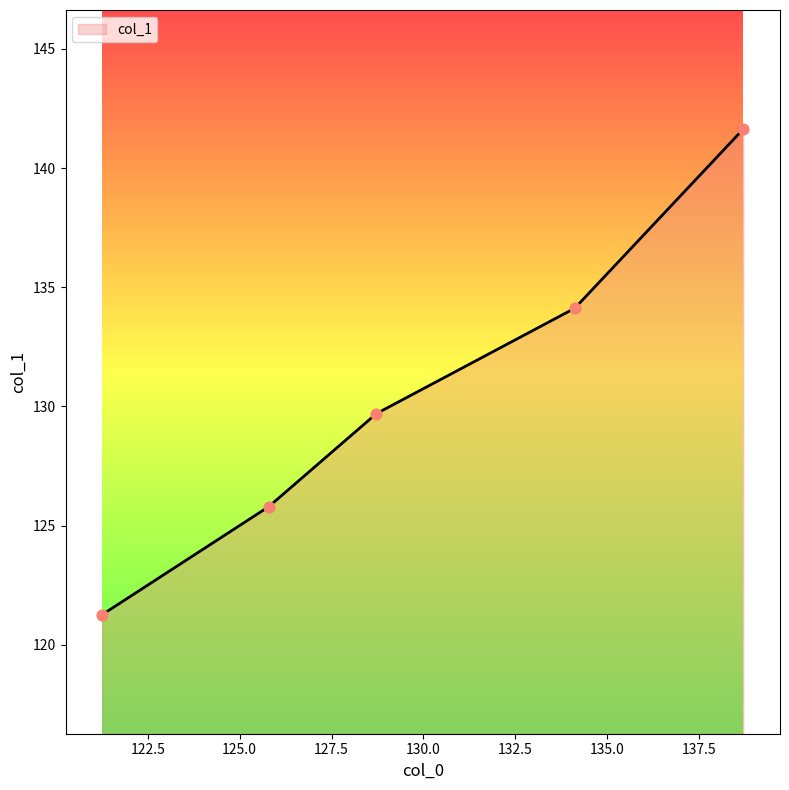

What is the minimum value shown in the chart?

121.3